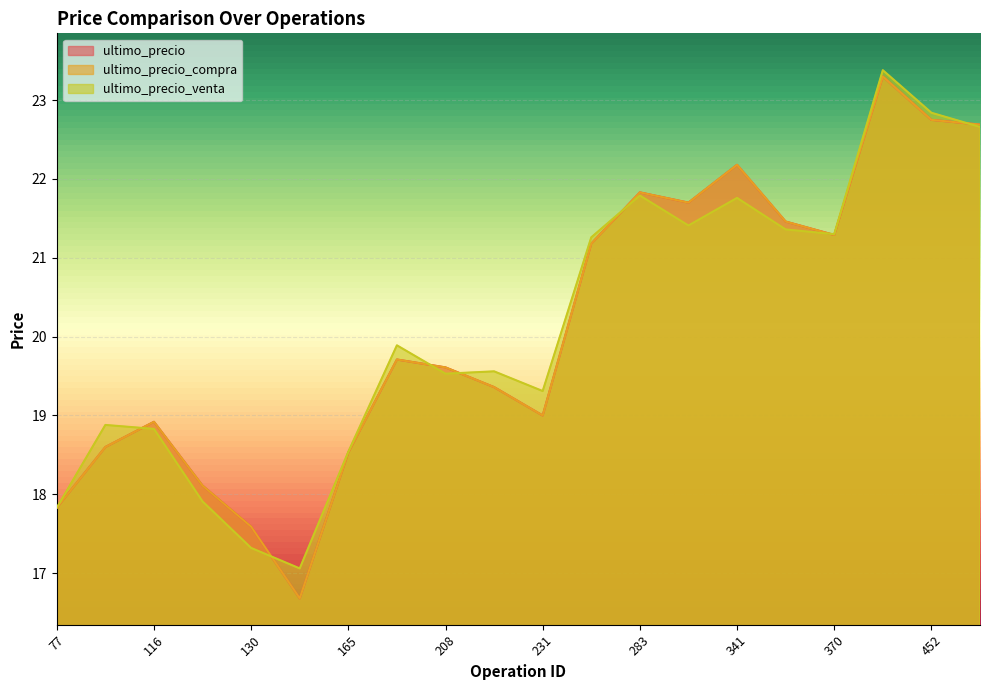

True or false: ultimo_precio has a value of 26.0 at 135.

False